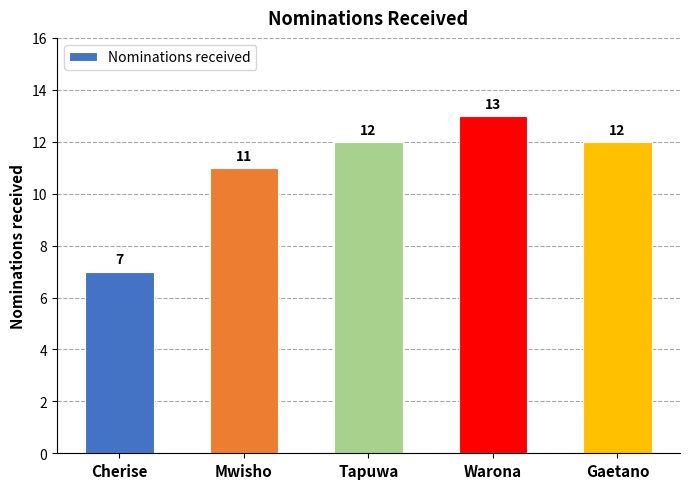

What is the ratio of the value at Warona to the value at Mwisho?

1.2